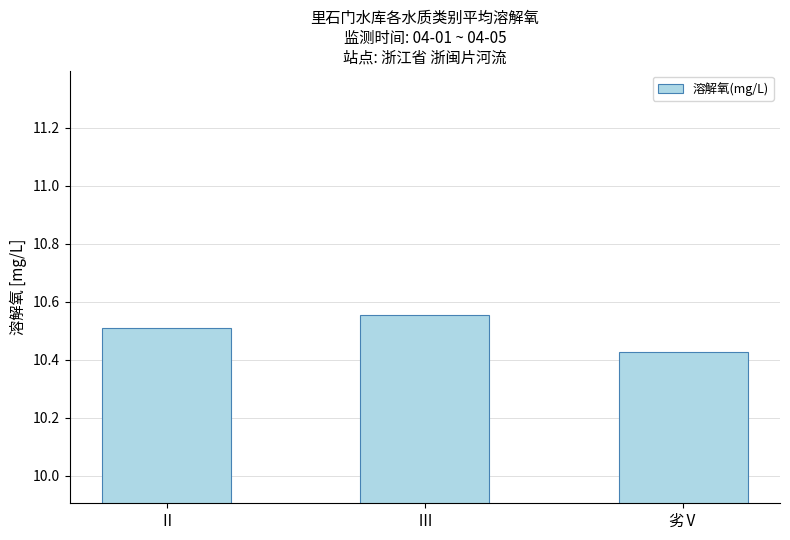

Where is the data nearest to the value 10?

劣Ⅴ